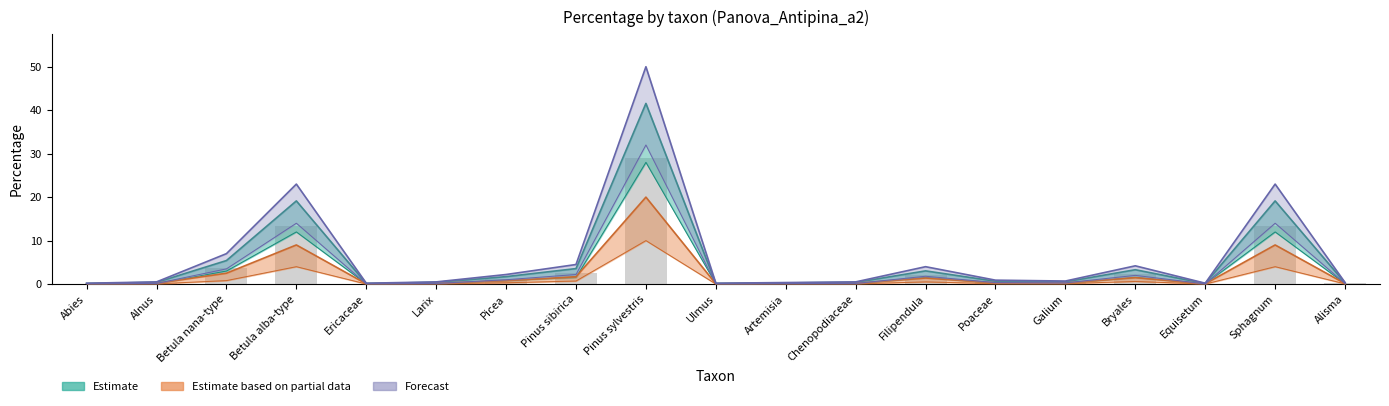

Reading left to right, what are all the values shown in this chart?

Estimate: Abies=0.1	Alnus=0.4	Betula nana-type=5.4	Betula alba-type=19.1	Ericaceae=0.1	Larix=0.4	Picea=1.7	Pinus sibirica=3.6	Pinus sylvestris=41.6	Ulmus=0.1	Artemisia=0.3	Chenopodiaceae=0.4	Filipendula=3.0	Poaceae=0.7	Galium=0.5	Bryales=3.3	Equisetum=0.1	Sphagnum=19.1	Alisma=0.3
Estimate based on partial data: Abies=0.1	Alnus=0.2	Betula nana-type=2.5	Betula alba-type=9.0	Ericaceae=0.1	Larix=0.2	Picea=0.8	Pinus sibirica=1.7	Pinus sylvestris=20.0	Ulmus=0.1	Artemisia=0.1	Chenopodiaceae=0.2	Filipendula=1.4	Poaceae=0.3	Galium=0.2	Bryales=1.5	Equisetum=0.1	Sphagnum=9.0	Alisma=0.1
Forecast: Abies=0.2	Alnus=0.5	Betula nana-type=7.0	Betula alba-type=23.0	Ericaceae=0.2	Larix=0.5	Picea=2.2	Pinus sibirica=4.5	Pinus sylvestris=50.0	Ulmus=0.2	Artemisia=0.3	Chenopodiaceae=0.5	Filipendula=4.0	Poaceae=0.9	Galium=0.7	Bryales=4.2	Equisetum=0.2	Sphagnum=23.0	Alisma=0.3